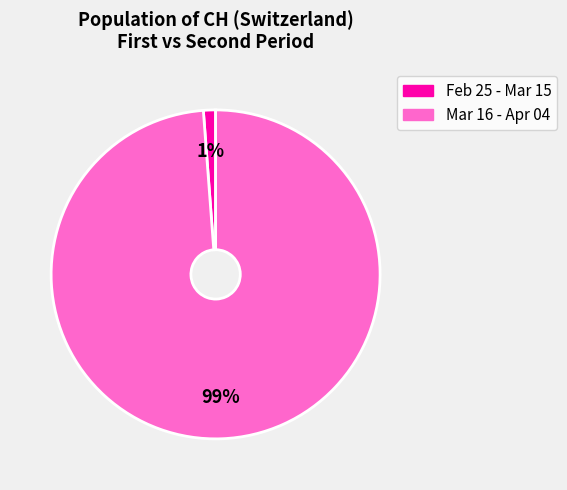

Count the number of slices in the pie.

2